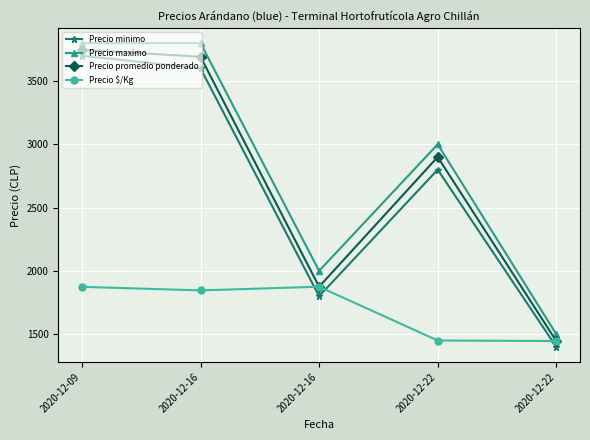

How many data points does each series have?

5